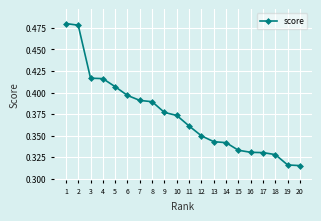

What is the sum of all values?

7.5